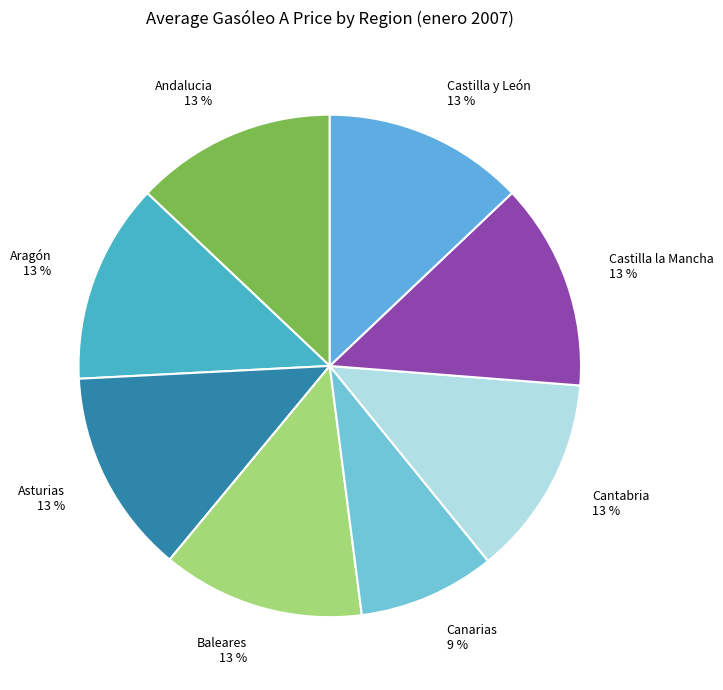

To the nearest percent, what percentage of the pie is Castilla la Mancha?

13%